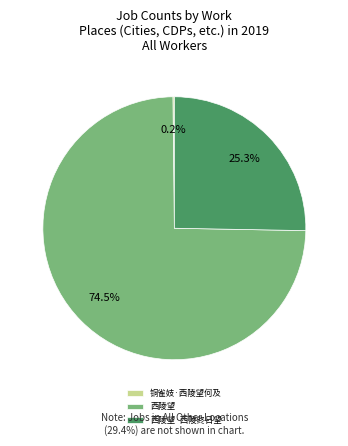

Combined, what portion of the pie is 西陵望 and 西陵望·西陵终日望?

99.8%